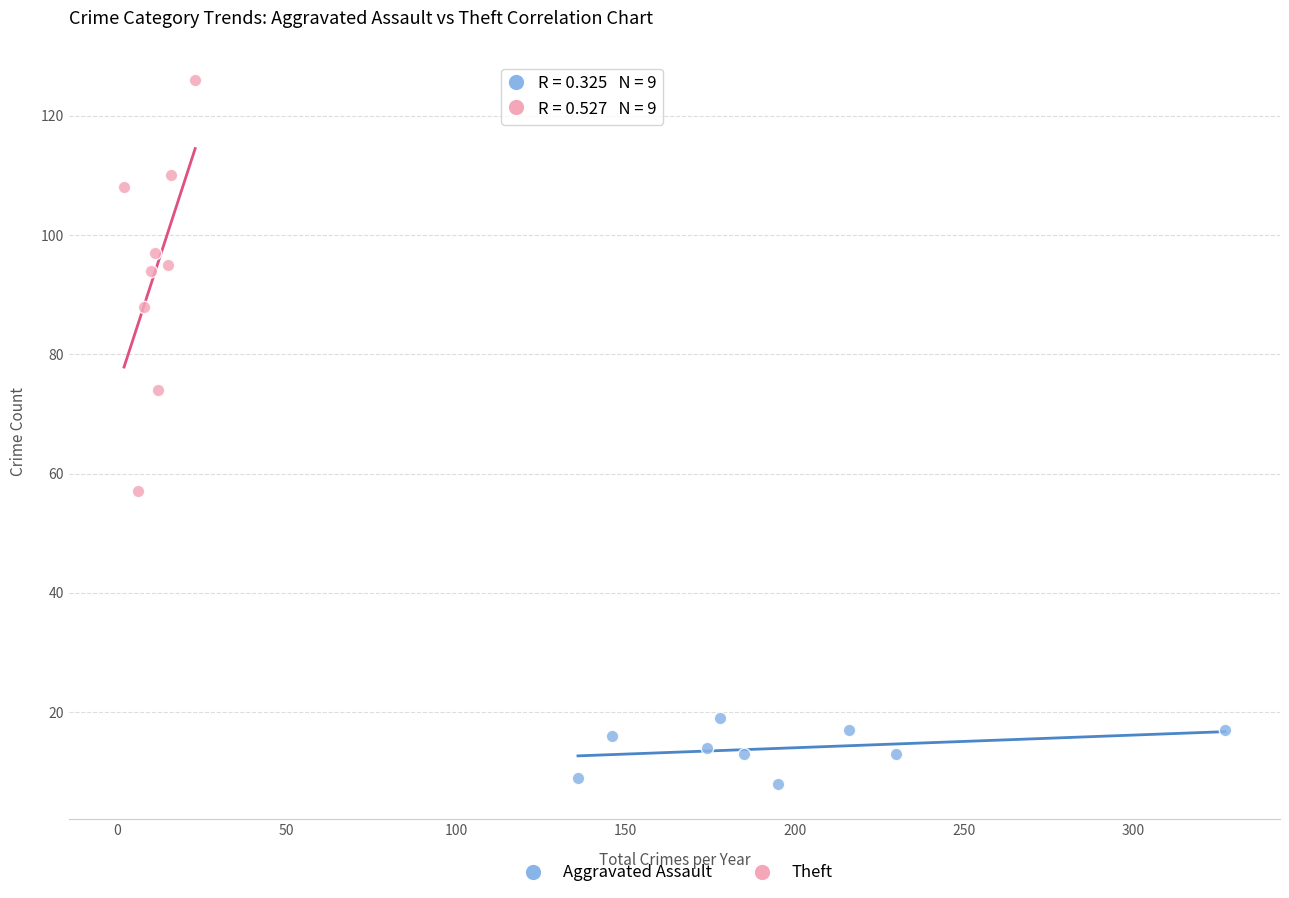

Which series reaches the maximum Y coordinate?

Theft